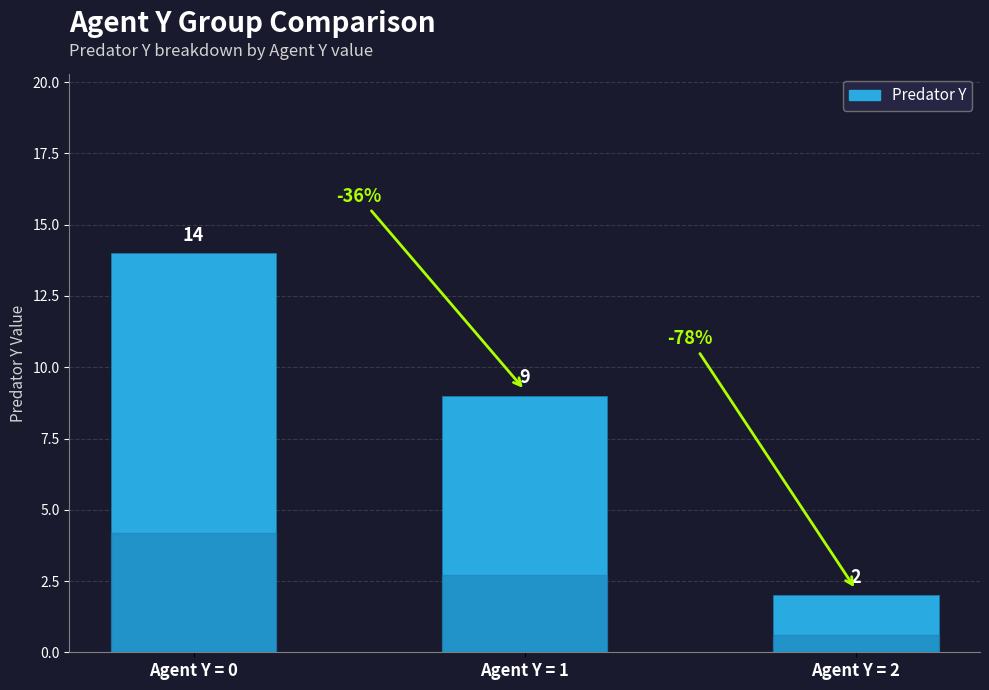

How many bars are there in total?

3